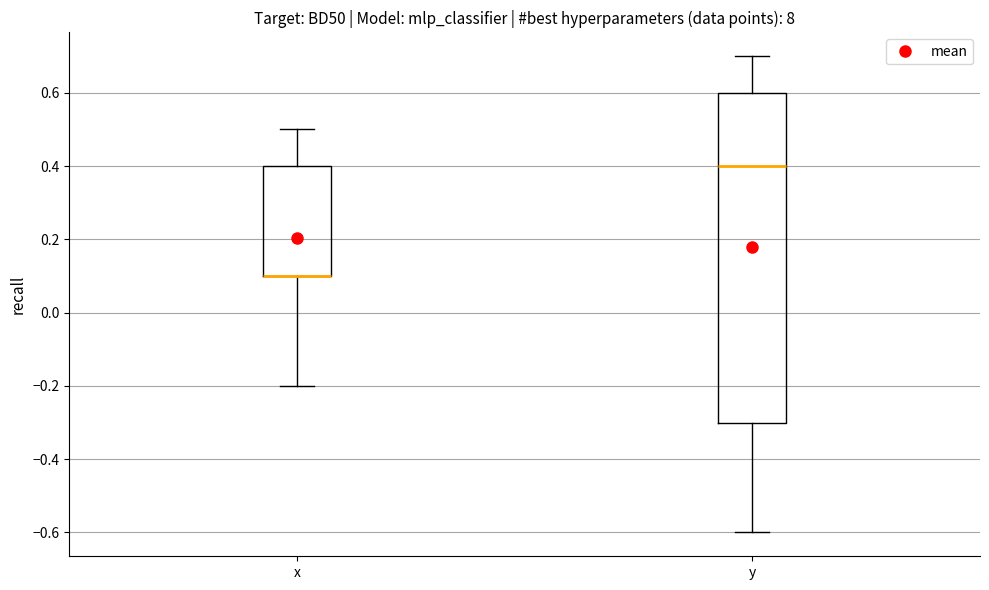

Comparing the boxes themselves (not the whiskers), which one is the tallest?

y